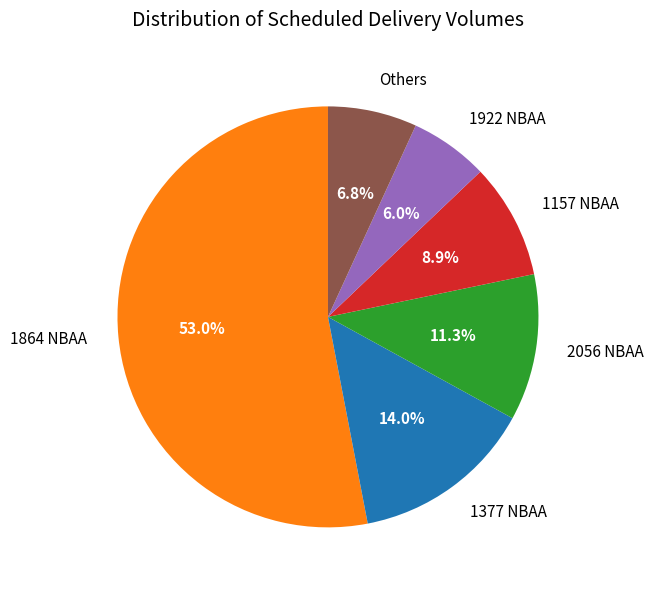

What is the ratio of the value at 2056 NBAA to the value at 1157 NBAA?

1.3